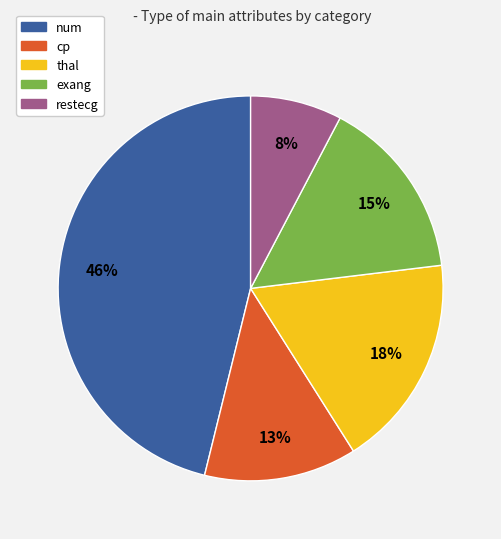

Which slice is the largest?

num